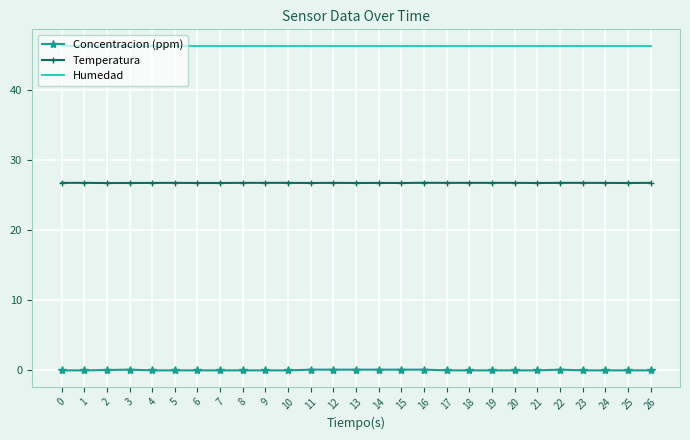

True or false: Humedad has a value of 79.3 at 1.

False